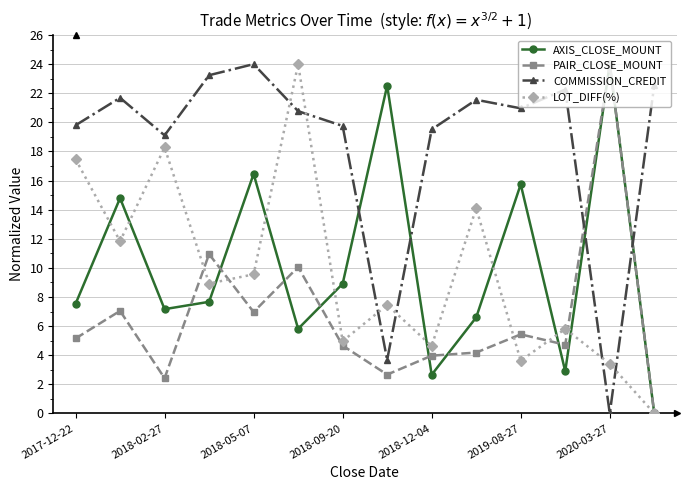

Which series has the largest total across all categories?

COMMISSION_CREDIT